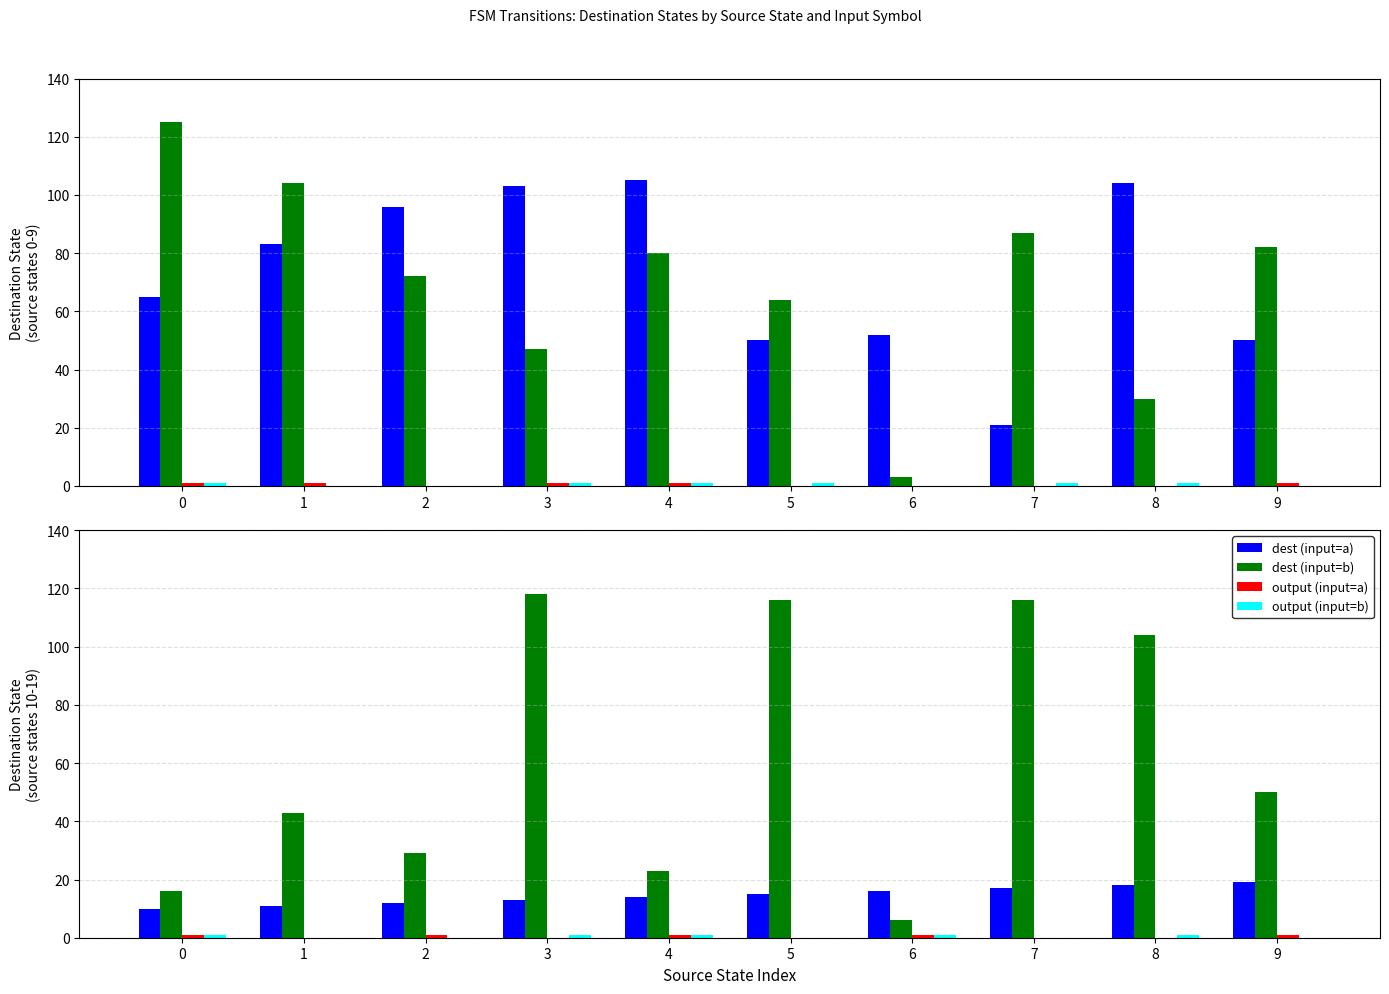

How many categories are shown in the chart?

10